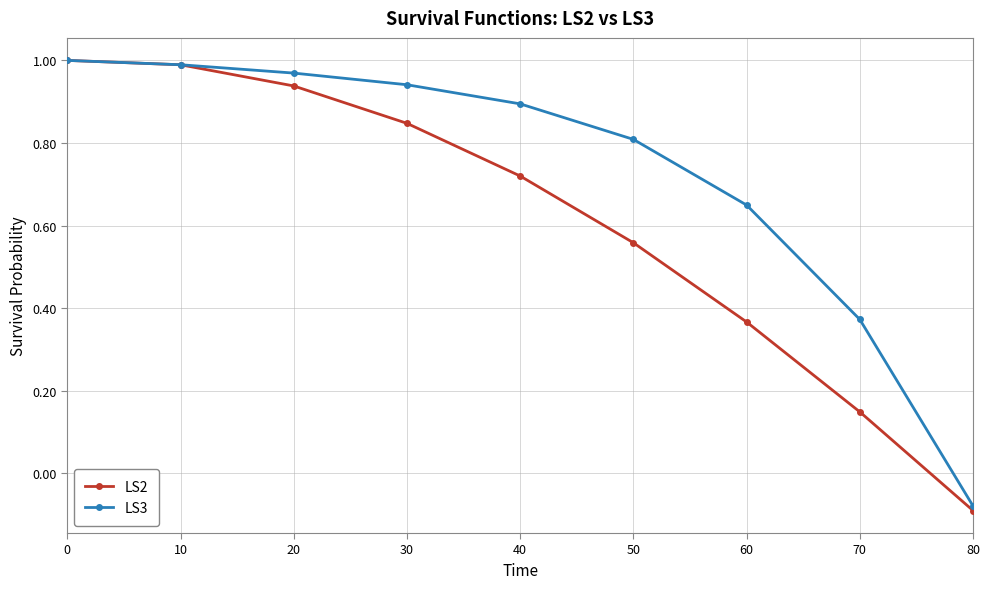

At 70, list the series in order from largest to smallest.

LS3, LS2